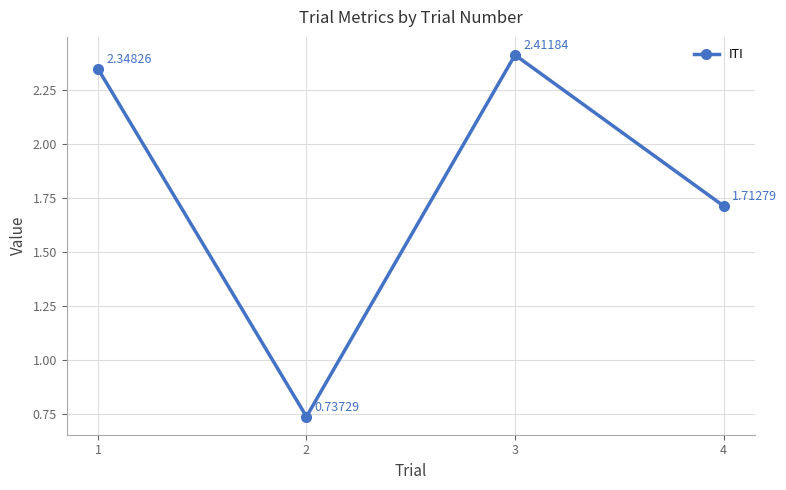

Where does the data first go above 2?

1